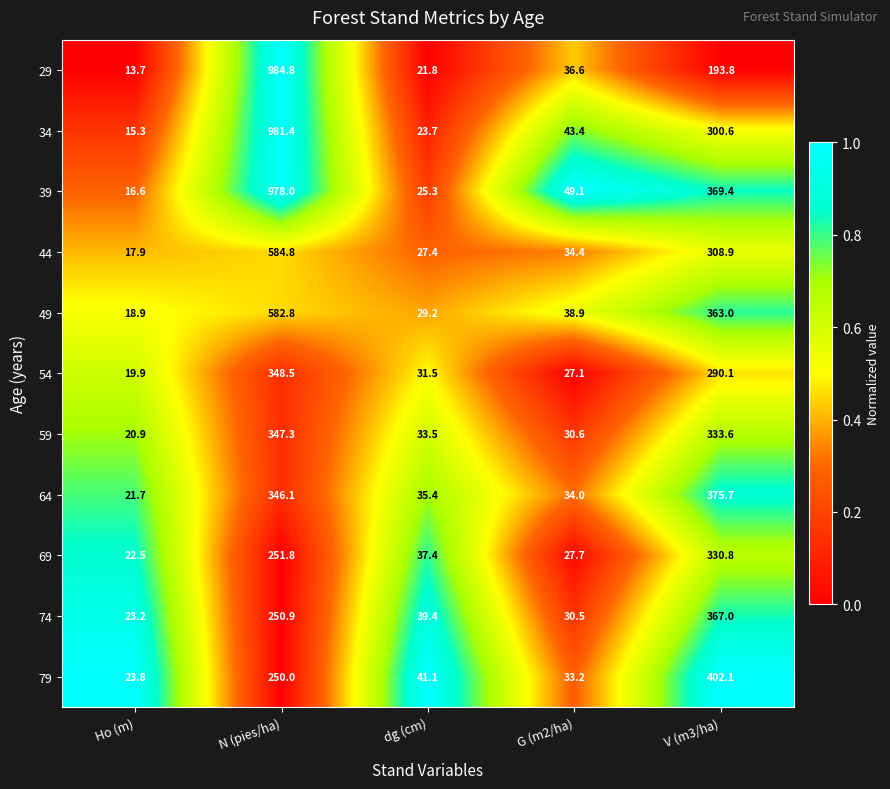

How many series are shown in this chart?

11